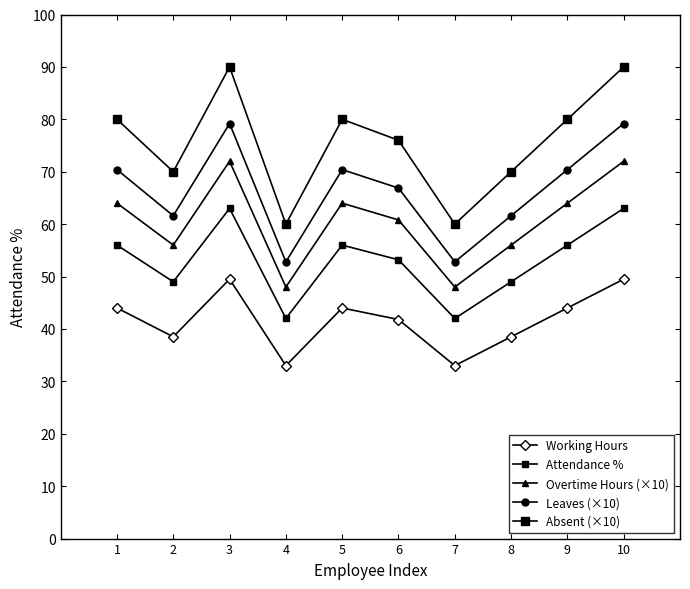

Rank the series by their average value, from highest to lowest.

Absent (×10), Leaves (×10), Overtime Hours (×10), Attendance %, Working Hours